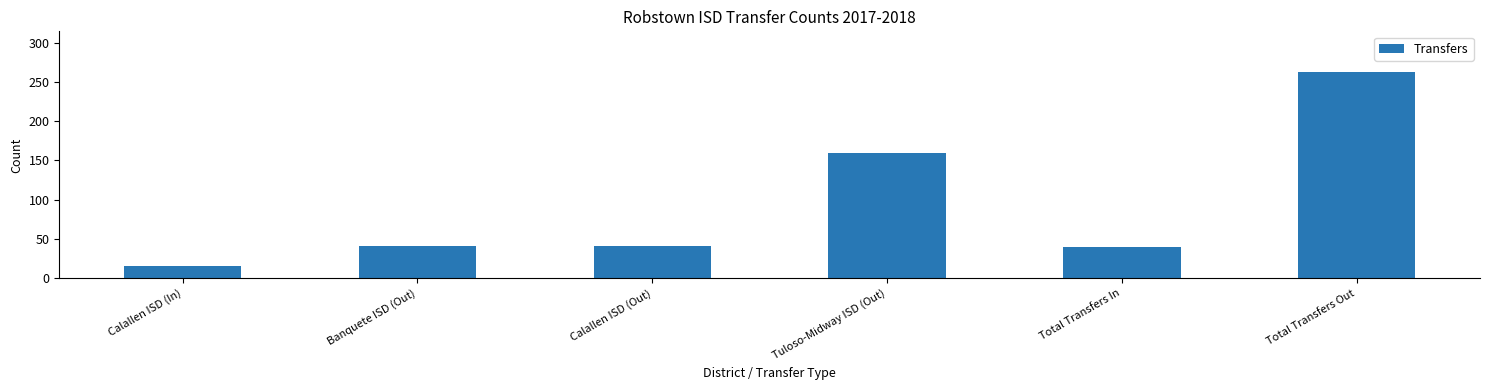

What position from the left is Tuloso-Midway ISD (Out)?

4